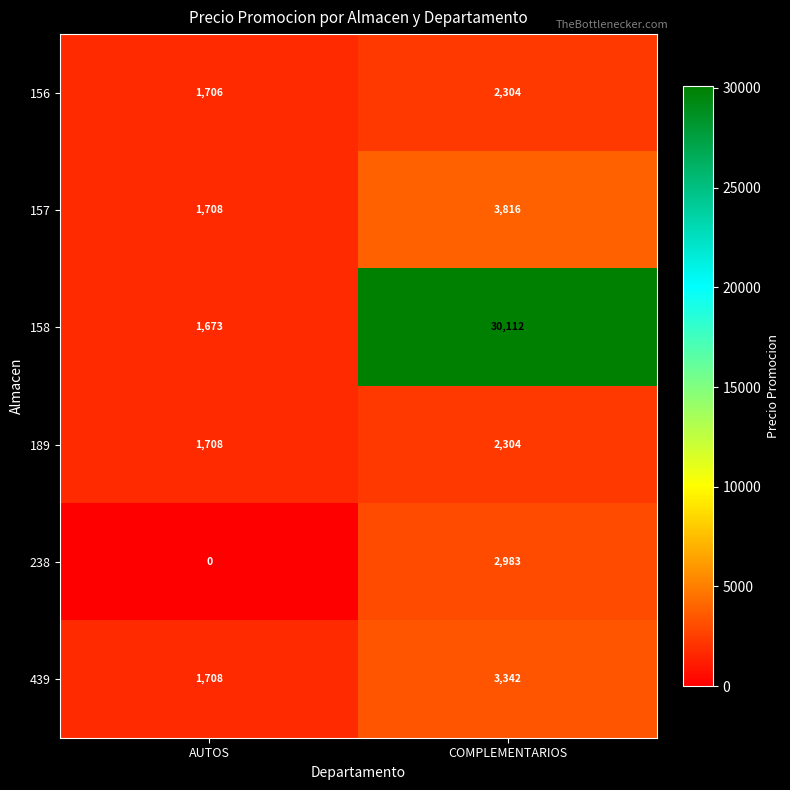

Is it true that 156 equals 1706 at AUTOS?

True